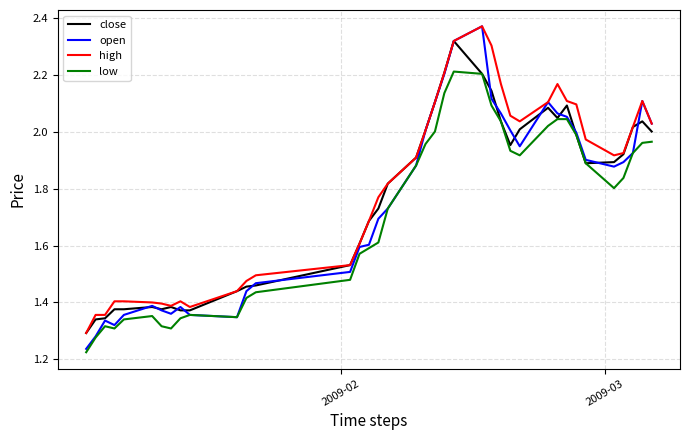

Count the number of data series in this chart.

4